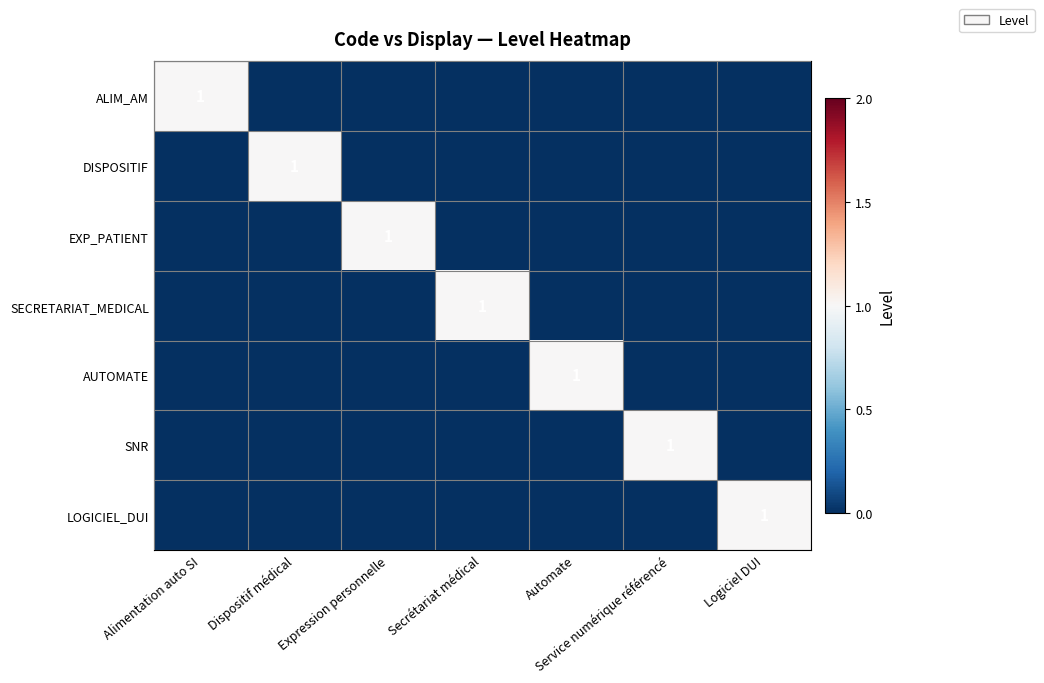

At Automate, list the series in order from largest to smallest.

AUTOMATE, ALIM_AM, DISPOSITIF, EXP_PATIENT, SECRETARIAT_MEDICAL, SNR, LOGICIEL_DUI